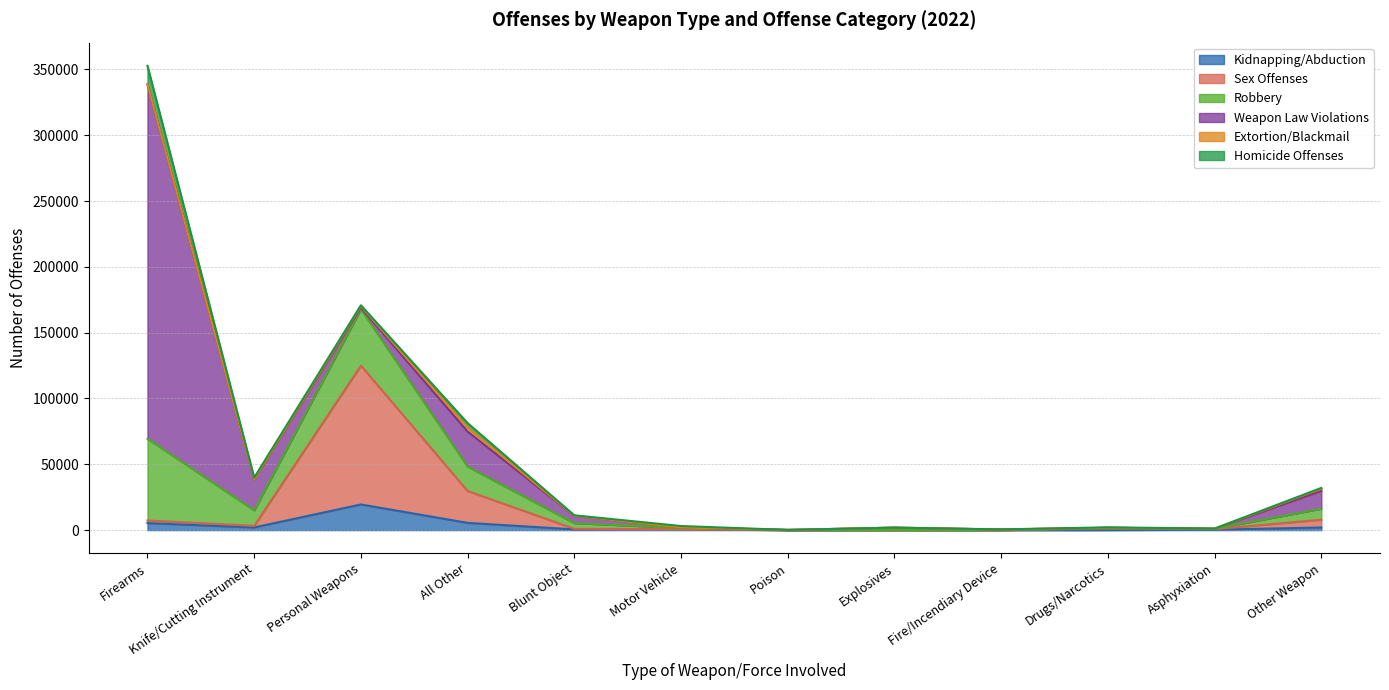

Which series changed the most between Explosives and Drugs/Narcotics?

Sex Offenses